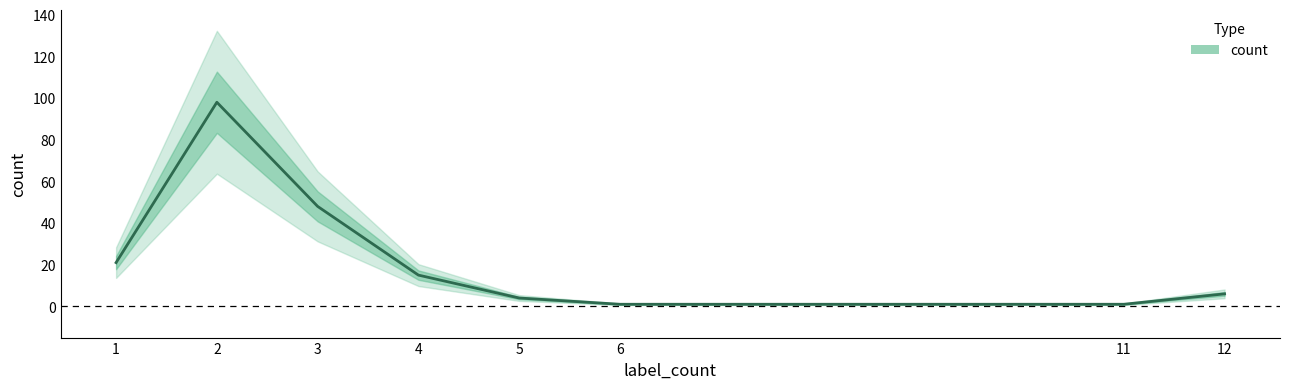

Is this an area chart (filled region under the line)?

No